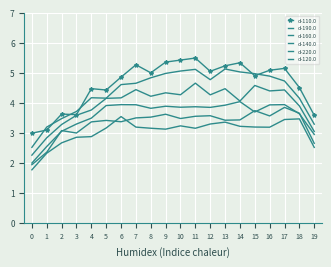

What is the difference between the second highest and second lowest values in the d-140.0 series?

1.7